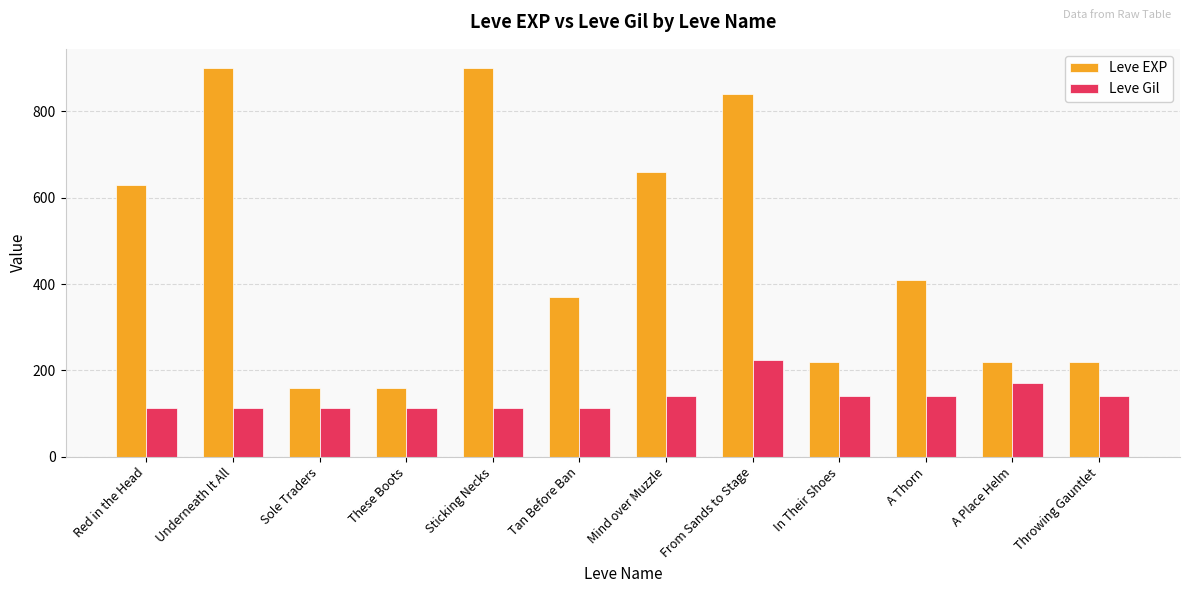

What is the value of the Leve EXP bar at the 1st from the left?

630